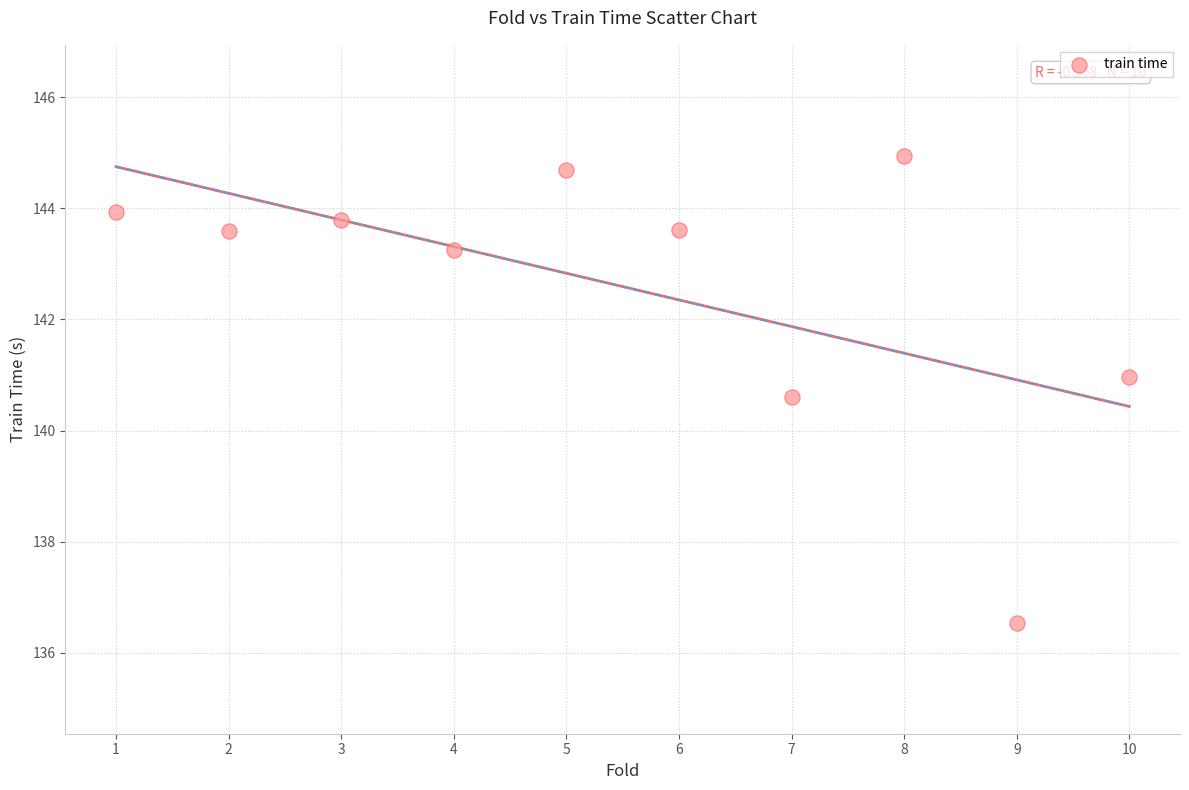

What is the average Y value?

142.6